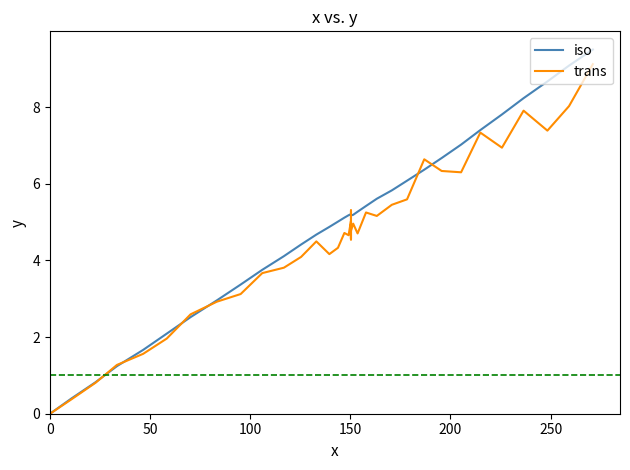

Reading left to right, transcribe all the data shown in this chart.

iso: 0.0	0.4	0.8	1.2	1.7	2.1	2.5	3.0	3.4	3.8	4.1	4.4	4.7	4.9	5.0	5.1	5.2	5.2	5.2	5.2	5.2	5.2	5.2	5.2	5.2	5.2	5.3	5.4	5.6	5.8	6.1	6.4	6.7	7.0	7.4	7.8	8.2	8.7	9.1	9.5
trans: 0.0	0.4	0.8	1.3	1.6	2.0	2.6	2.9	3.1	3.7	3.8	4.1	4.5	4.2	4.3	4.7	4.7	5.0	4.7	4.6	5.3	4.9	4.9	4.5	4.8	5.0	4.7	5.2	5.2	5.4	5.6	6.6	6.3	6.3	7.3	6.9	7.9	7.4	8.0	9.1